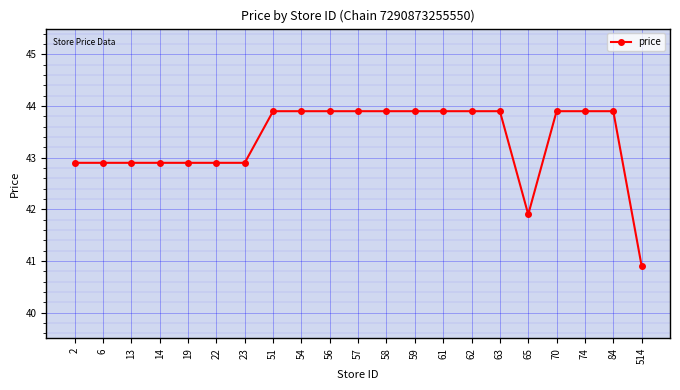

Which category has the lowest value across all series?

514